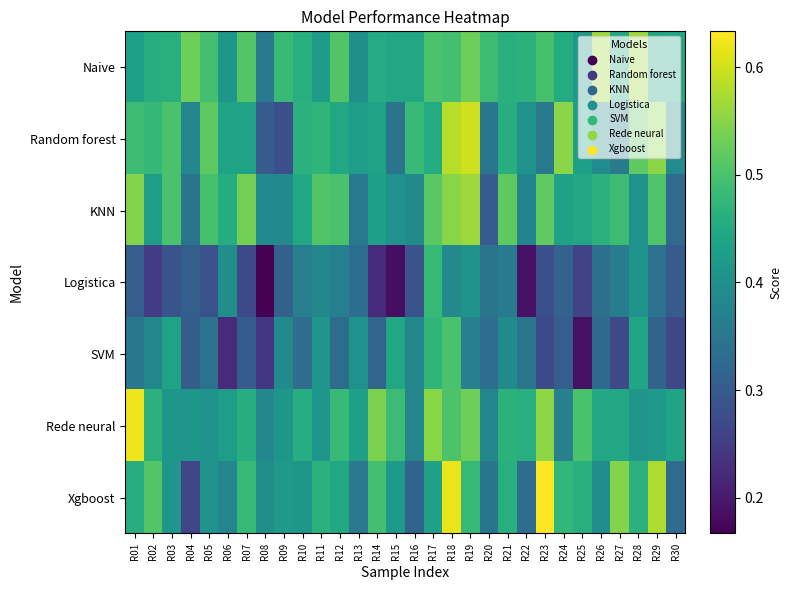

Reading left to right, what are all the values shown in this chart?

Naive: R01=0.4	R02=0.5	R03=0.5	R04=0.5	R05=0.5	R06=0.4	R07=0.5	R08=0.4	R09=0.5	R10=0.5	R11=0.4	R12=0.5	R13=0.4	R14=0.5	R15=0.4	R16=0.4	R17=0.5	R18=0.5	R19=0.5	R20=0.5	R21=0.5	R22=0.5	R23=0.5	R24=0.5	R25=0.4	R26=0.6	R27=0.5	R28=0.6	R29=0.4	R30=0.4
Random forest: R01=0.5	R02=0.5	R03=0.5	R04=0.4	R05=0.5	R06=0.4	R07=0.4	R08=0.3	R09=0.3	R10=0.5	R11=0.5	R12=0.4	R13=0.4	R14=0.4	R15=0.3	R16=0.5	R17=0.5	R18=0.6	R19=0.6	R20=0.3	R21=0.5	R22=0.4	R23=0.4	R24=0.6	R25=0.4	R26=0.4	R27=0.4	R28=0.5	R29=0.6	R30=0.4
KNN: R01=0.5	R02=0.4	R03=0.5	R04=0.3	R05=0.5	R06=0.5	R07=0.5	R08=0.4	R09=0.4	R10=0.4	R11=0.5	R12=0.5	R13=0.4	R14=0.4	R15=0.4	R16=0.4	R17=0.5	R18=0.6	R19=0.6	R20=0.3	R21=0.5	R22=0.4	R23=0.5	R24=0.4	R25=0.4	R26=0.5	R27=0.5	R28=0.4	R29=0.5	R30=0.3
Logistica: R01=0.3	R02=0.2	R03=0.3	R04=0.3	R05=0.3	R06=0.4	R07=0.3	R08=0.2	R09=0.3	R10=0.4	R11=0.4	R12=0.4	R13=0.3	R14=0.2	R15=0.2	R16=0.3	R17=0.5	R18=0.4	R19=0.4	R20=0.3	R21=0.4	R22=0.2	R23=0.3	R24=0.3	R25=0.3	R26=0.3	R27=0.4	R28=0.4	R29=0.3	R30=0.3
SVM: R01=0.3	R02=0.4	R03=0.4	R04=0.3	R05=0.3	R06=0.2	R07=0.3	R08=0.2	R09=0.4	R10=0.3	R11=0.4	R12=0.3	R13=0.4	R14=0.3	R15=0.4	R16=0.4	R17=0.5	R18=0.5	R19=0.4	R20=0.3	R21=0.4	R22=0.3	R23=0.3	R24=0.3	R25=0.2	R26=0.3	R27=0.3	R28=0.4	R29=0.3	R30=0.3
Rede neural: R01=0.6	R02=0.5	R03=0.4	R04=0.4	R05=0.4	R06=0.4	R07=0.5	R08=0.4	R09=0.4	R10=0.5	R11=0.4	R12=0.5	R13=0.4	R14=0.5	R15=0.5	R16=0.4	R17=0.6	R18=0.5	R19=0.5	R20=0.4	R21=0.5	R22=0.5	R23=0.6	R24=0.4	R25=0.5	R26=0.4	R27=0.4	R28=0.4	R29=0.4	R30=0.4
Xgboost: R01=0.5	R02=0.5	R03=0.4	R04=0.3	R05=0.4	R06=0.4	R07=0.5	R08=0.4	R09=0.4	R10=0.4	R11=0.5	R12=0.4	R13=0.4	R14=0.5	R15=0.4	R16=0.3	R17=0.4	R18=0.6	R19=0.5	R20=0.3	R21=0.5	R22=0.3	R23=0.6	R24=0.5	R25=0.5	R26=0.4	R27=0.5	R28=0.5	R29=0.6	R30=0.3